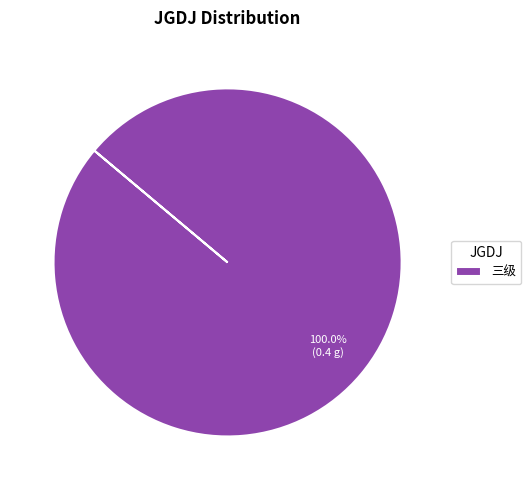

Does 三级 account for over 50% of the chart?

Yes